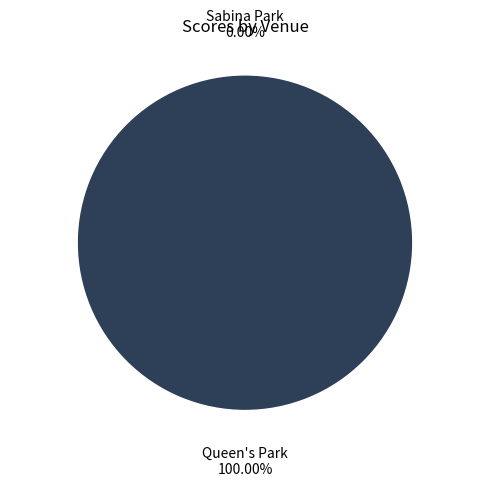

Is it true that Sabina Park is 0% of the pie?

True